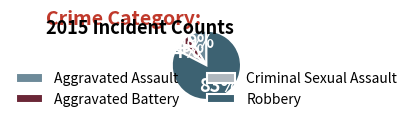

How many segments does this pie chart have?

4